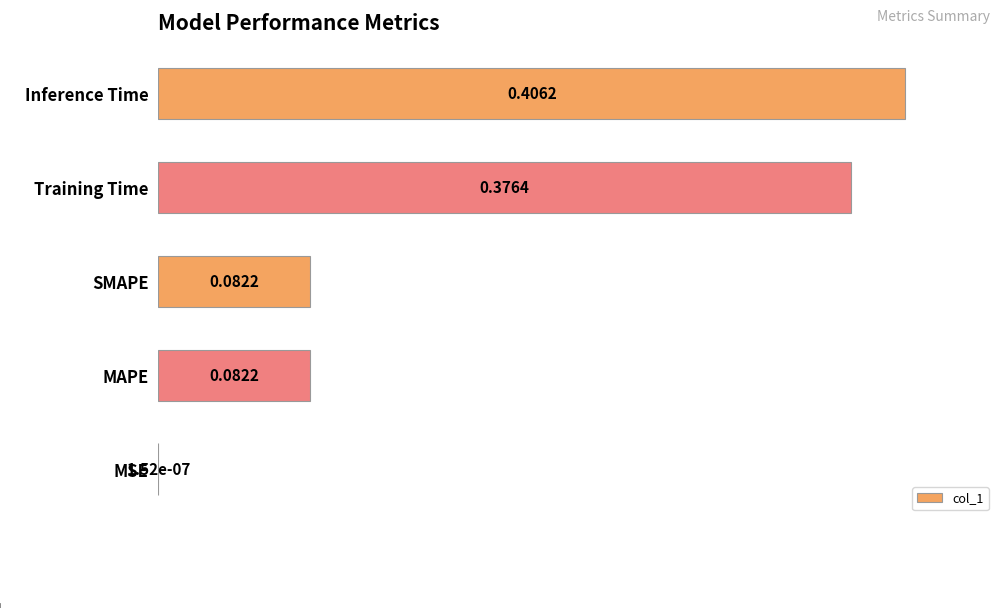

Are the bars horizontal?

Yes